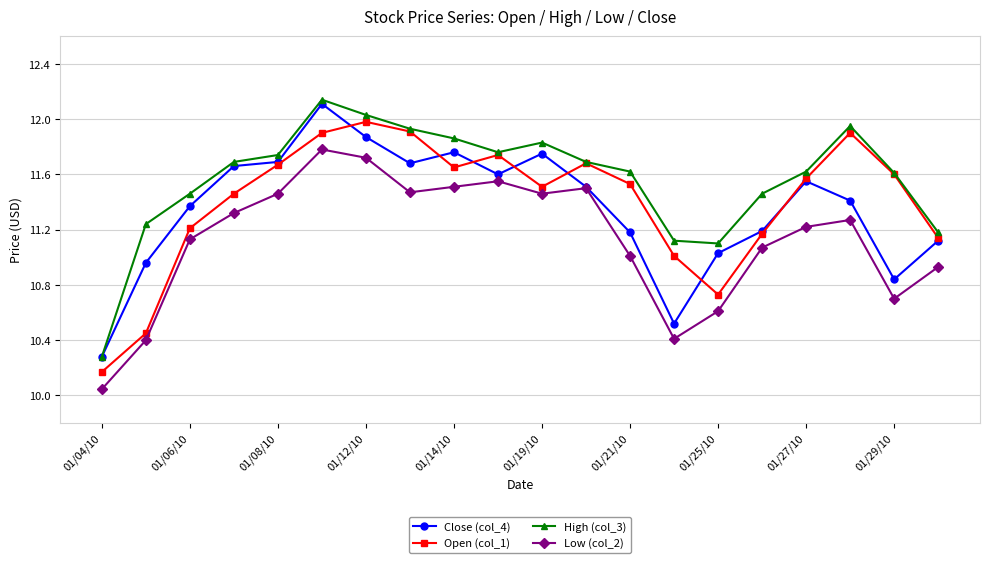

What is the lowest value of the High (col_3) series?

10.3